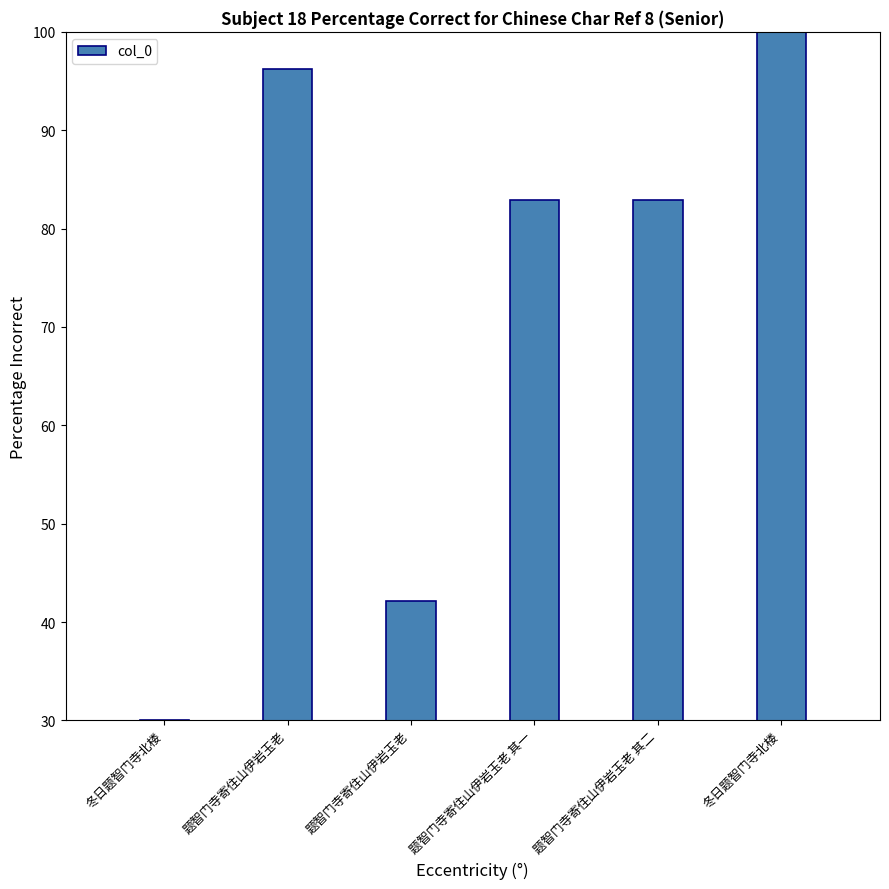

What is the greatest value displayed?

100.0